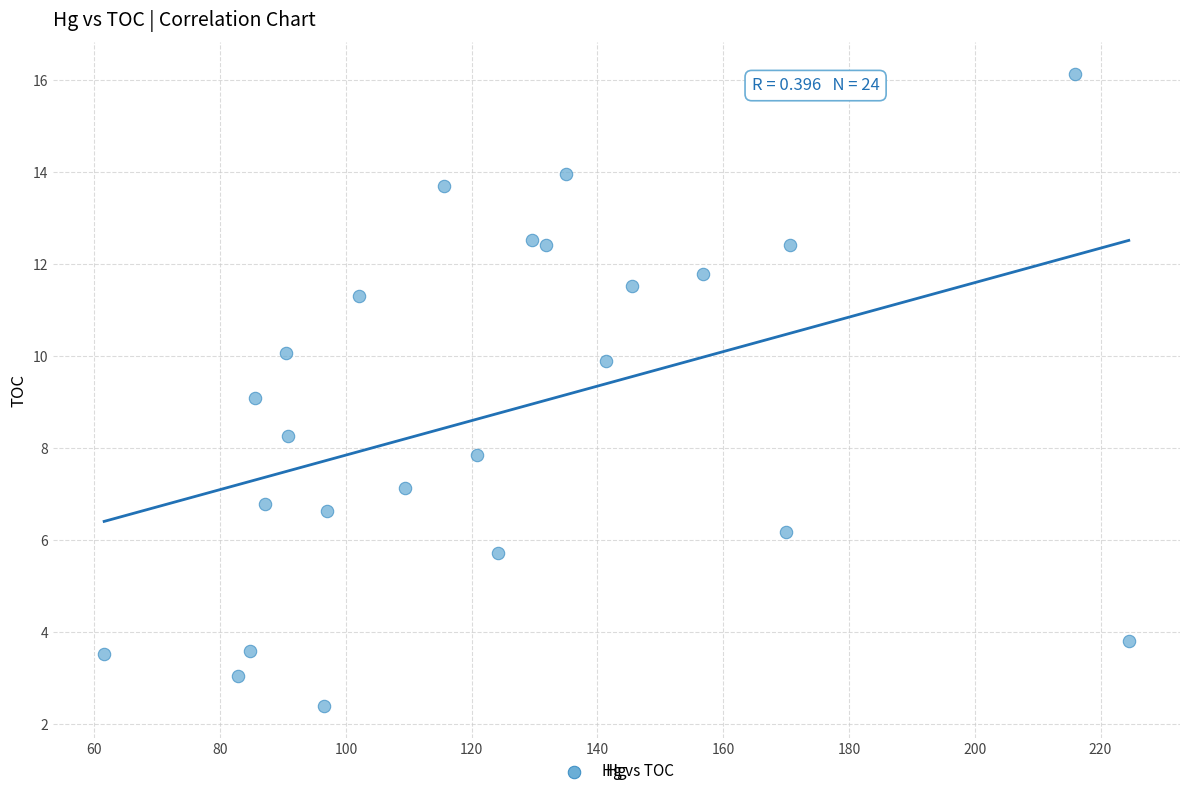

What is the range of Y values (max minus min)?

13.8